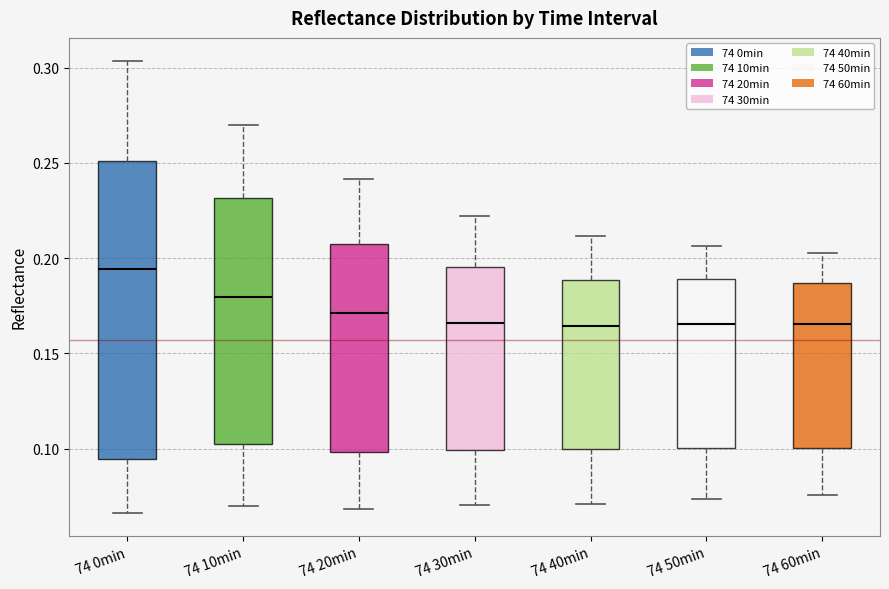

Which box is the tallest, from its lower edge to its upper edge?

74 0min